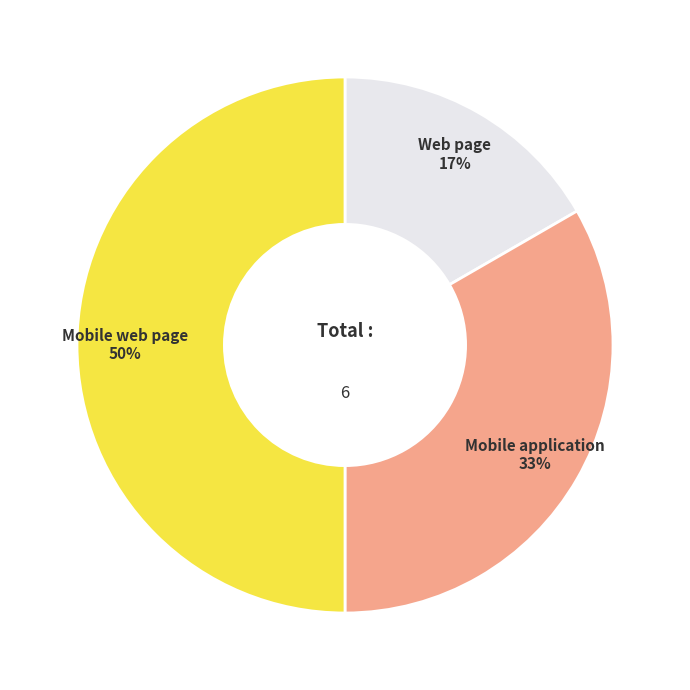

Which slice is the smallest?

Web page